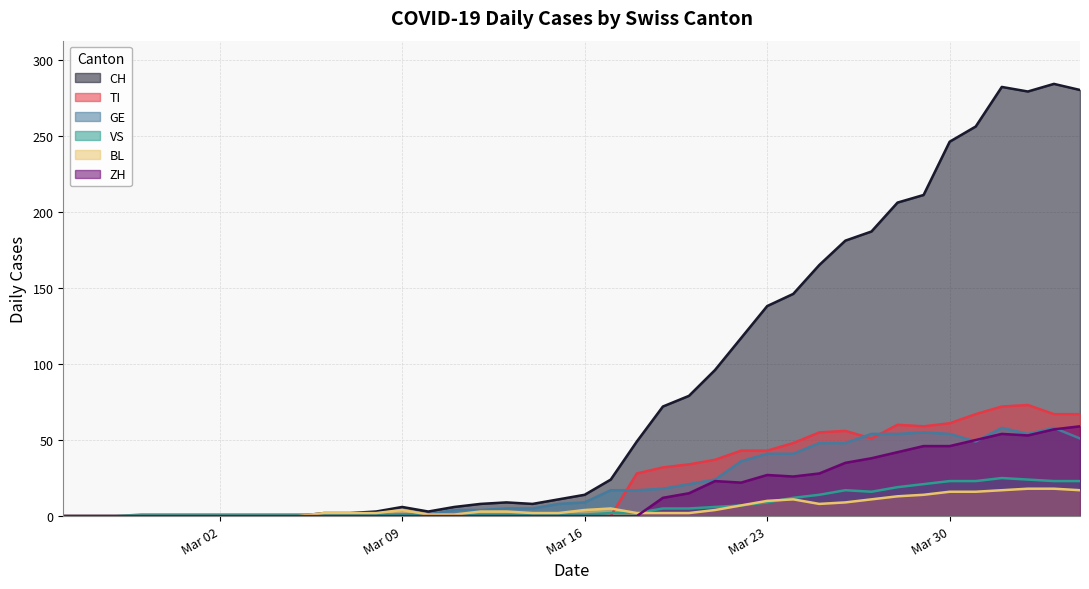

What is the sum of all ZH values?

633